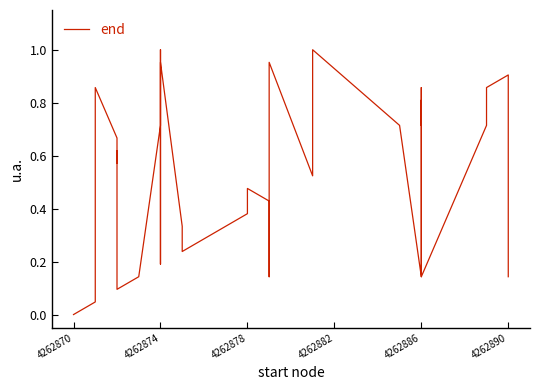

How many positive values are there?

37